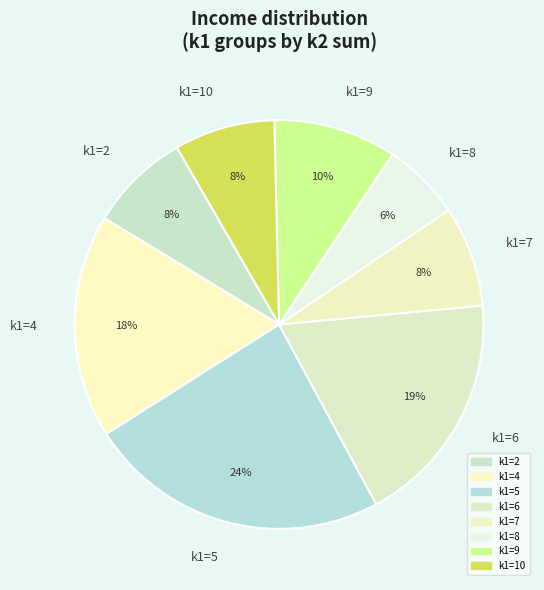

Which category has the biggest portion of the pie?

k1=5